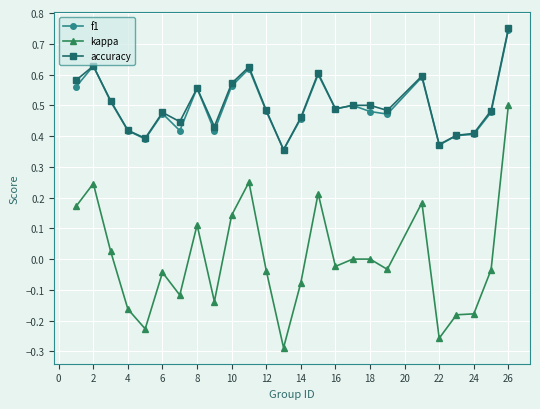

True or false: f1 and kappa intersect in this chart.

False